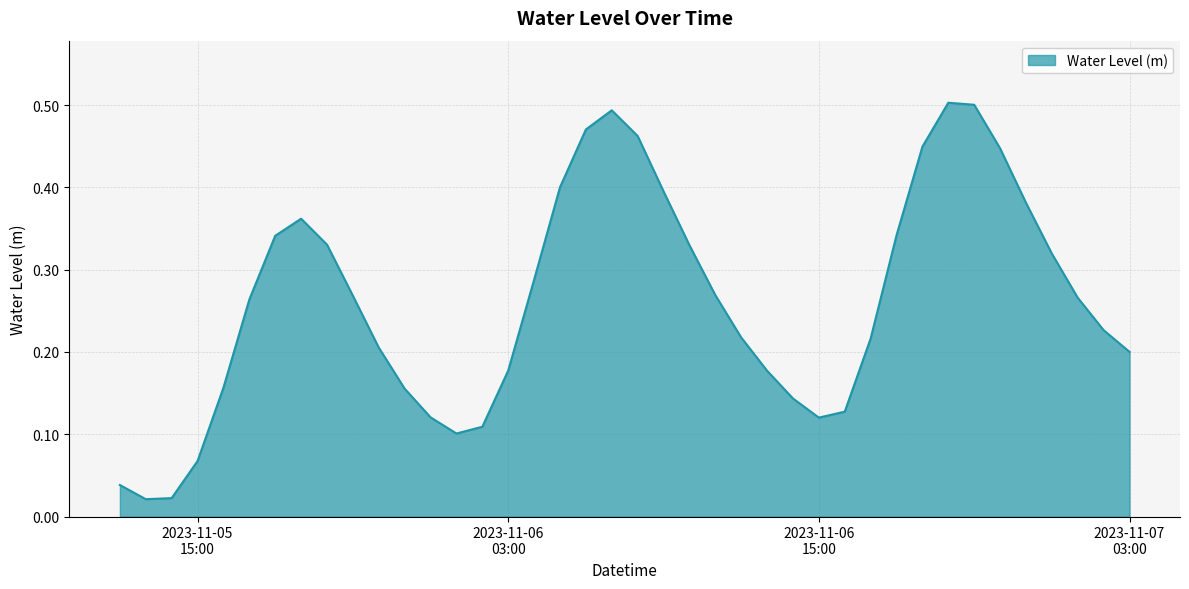

How many lines are shown in the chart?

1